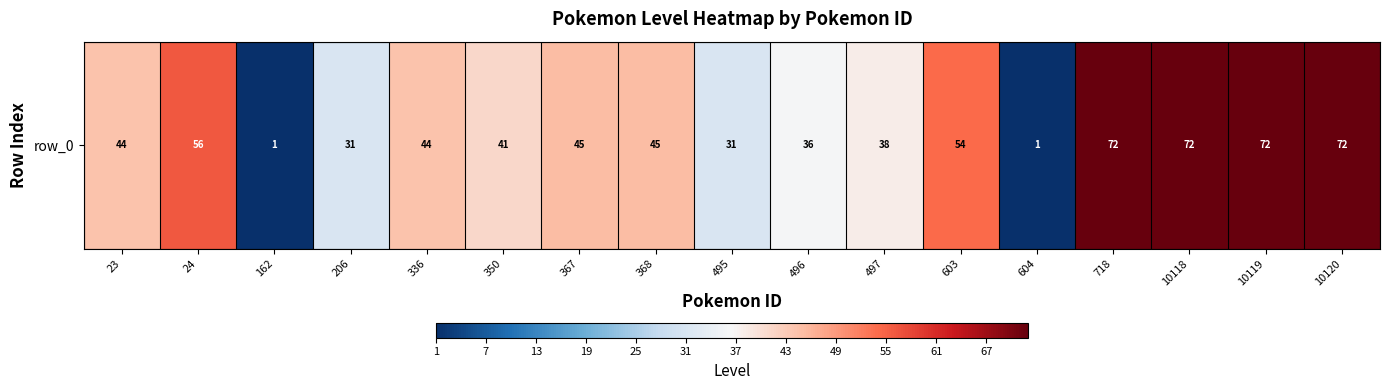

Which category has the highest value across all series?

718